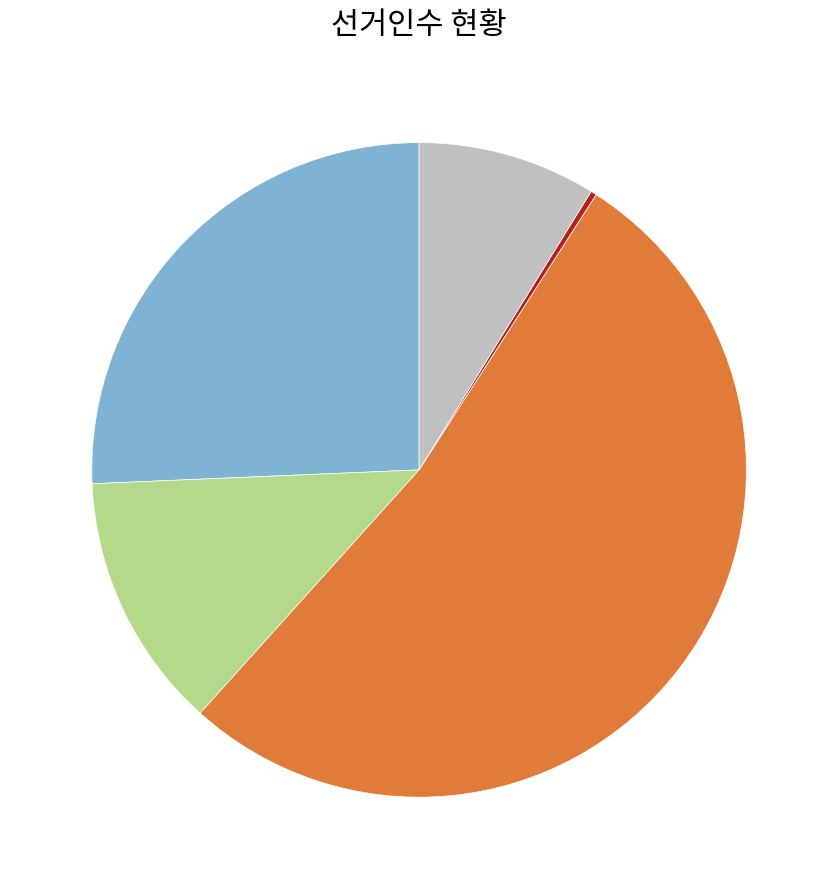

Is there any slice that represents more than half of the pie?

Yes